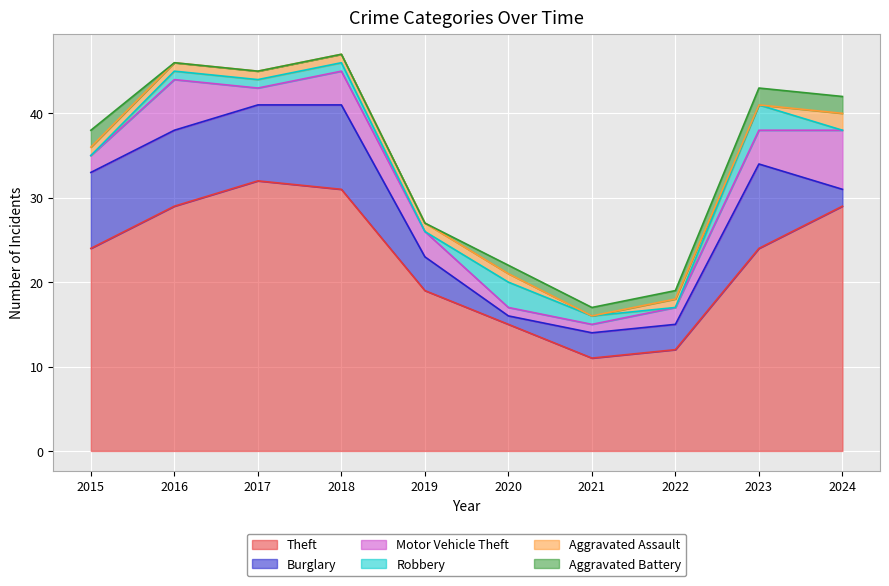

True or false: Motor Vehicle Theft has more than 0 points higher than both neighbors.

True